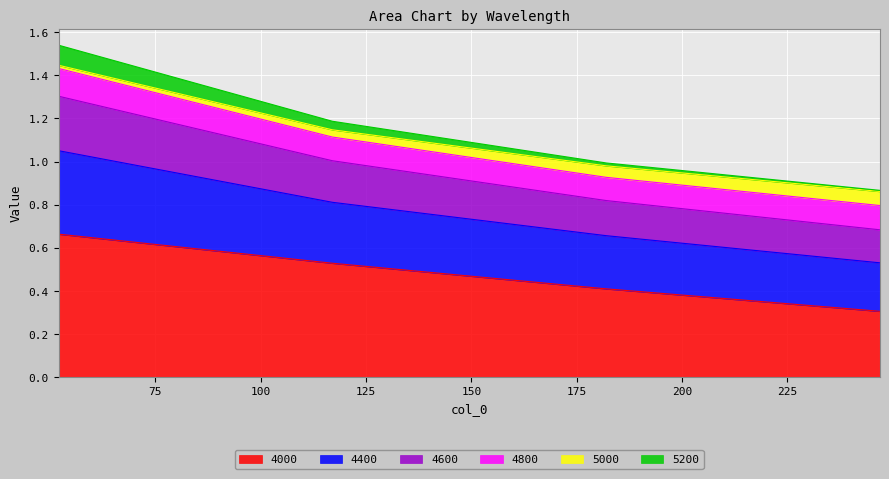

What are all the series names shown in the legend?

4000, 4400, 4600, 4800, 5000, 5200